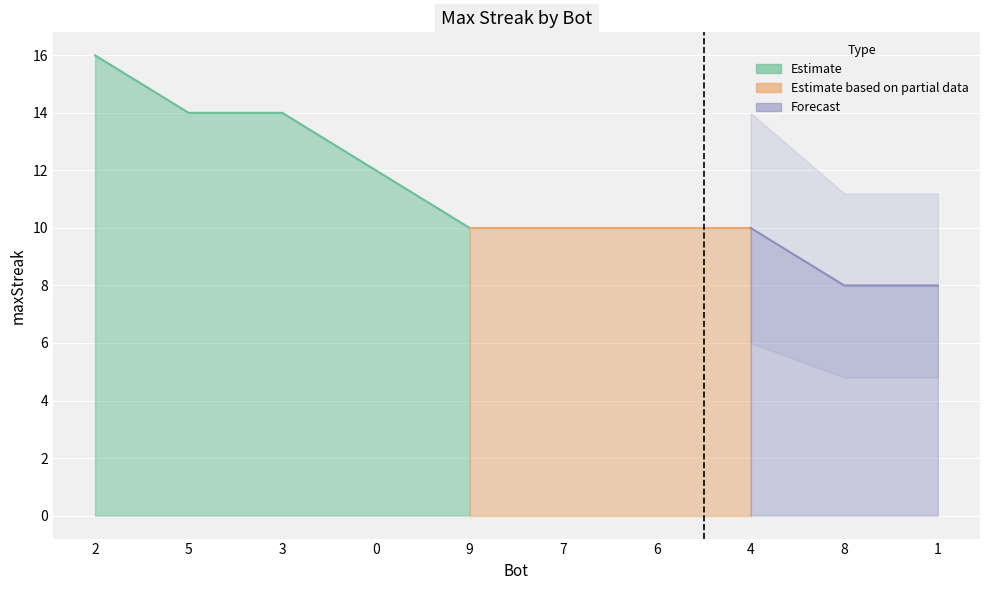

How many categories are shown in the chart?

10